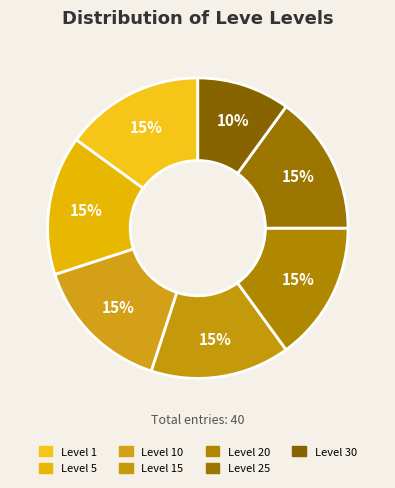

How many slices are in this pie chart?

7